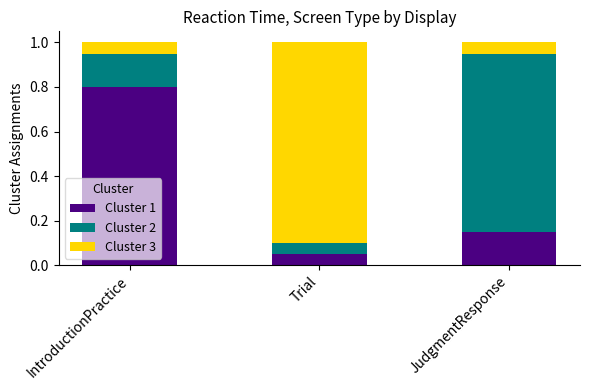

Rank the categories by Cluster 1 value from highest to lowest.

IntroductionPractice, JudgmentResponse, Trial